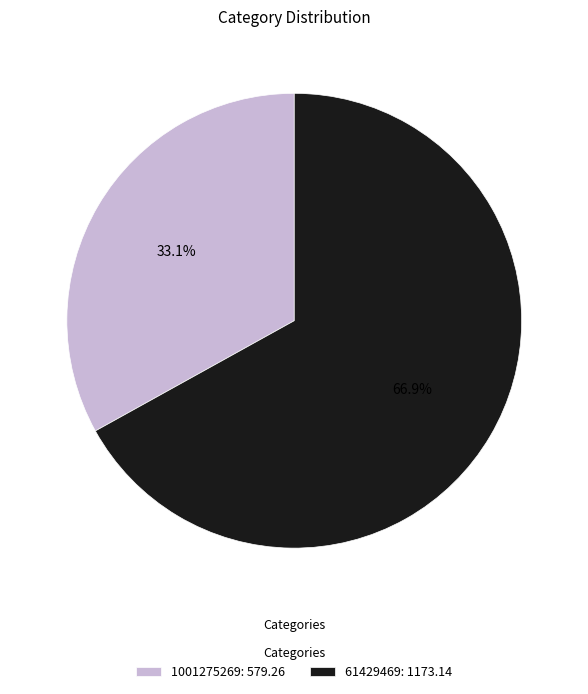

What is the largest slice in the pie chart?

61429469